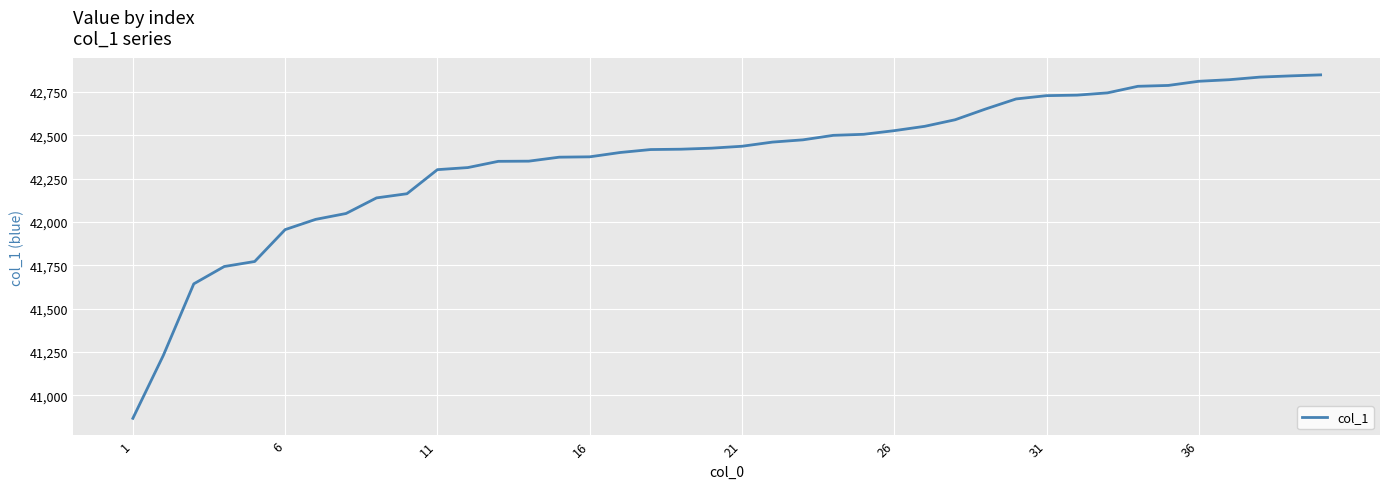

What is the difference between the maximum and minimum values?

1982